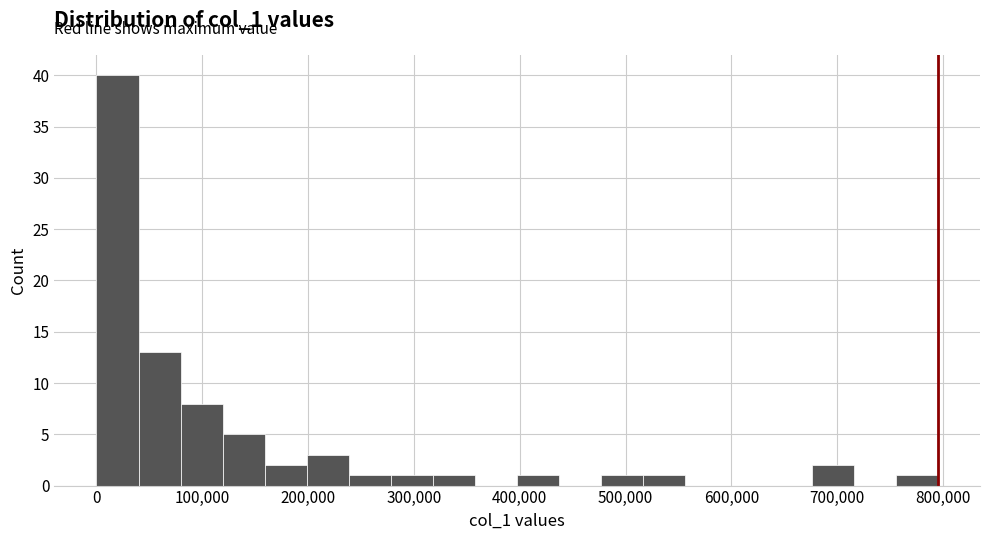

Around what value on the x-axis is the tallest bar? Give the approximate position of its centre, as read against the axis.

20000